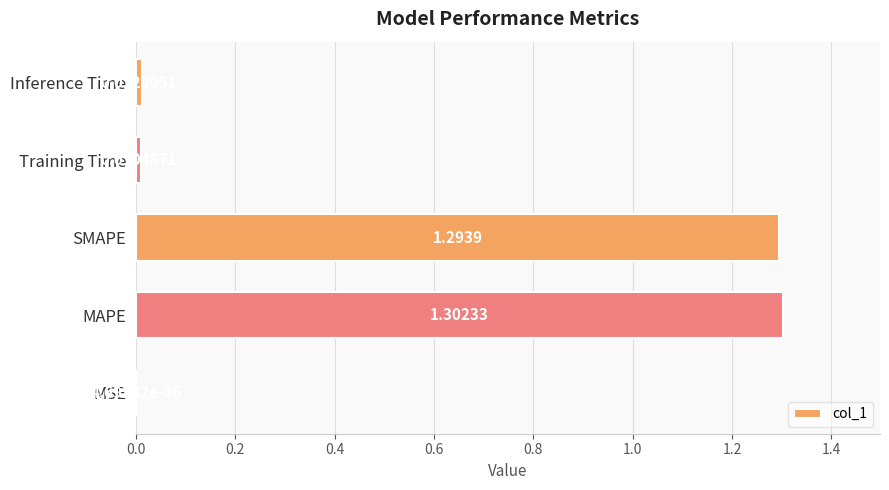

What is the change in value from SMAPE to Training Time?

-1.3